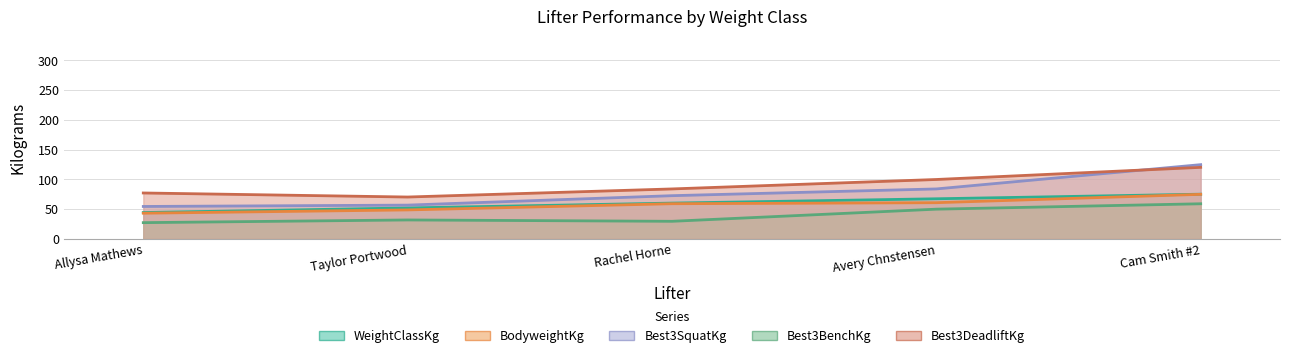

What is the difference between the maximum and minimum values in the WeightClassKg series?

30.8